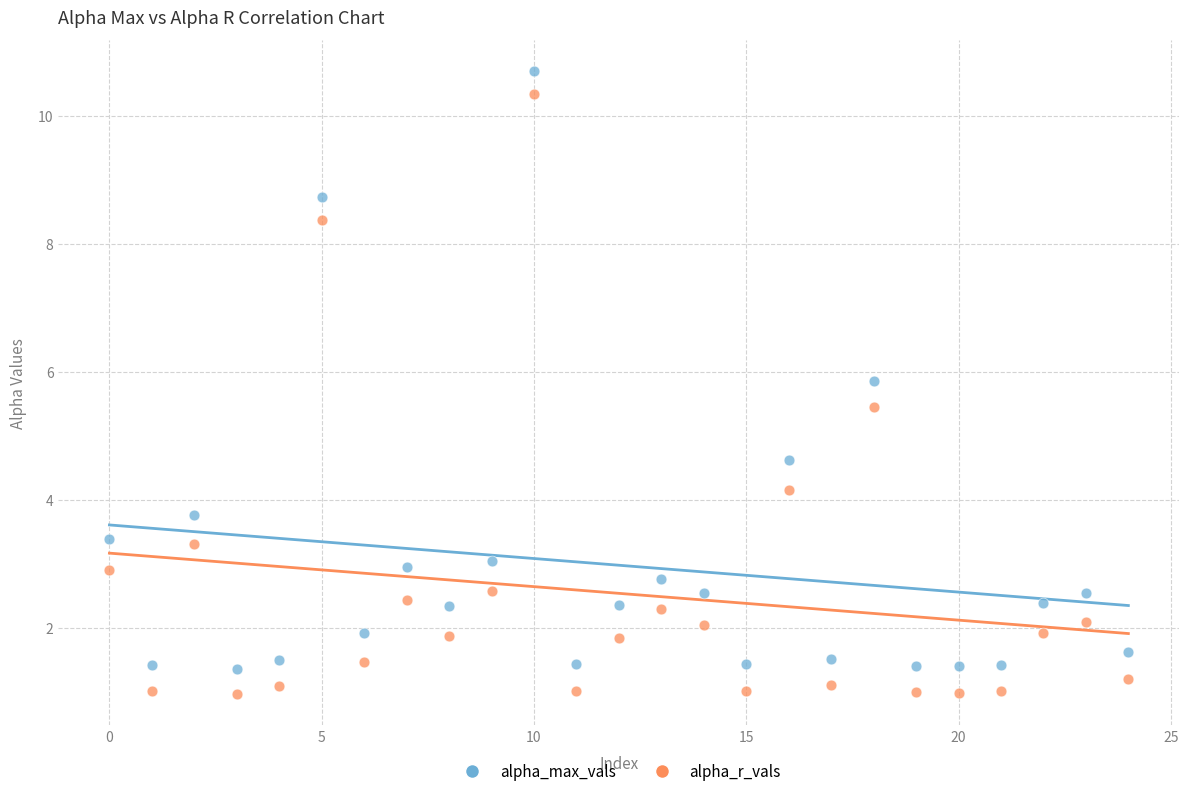

In the alpha_max_vals series, what Y value is closest to 6?

5.9